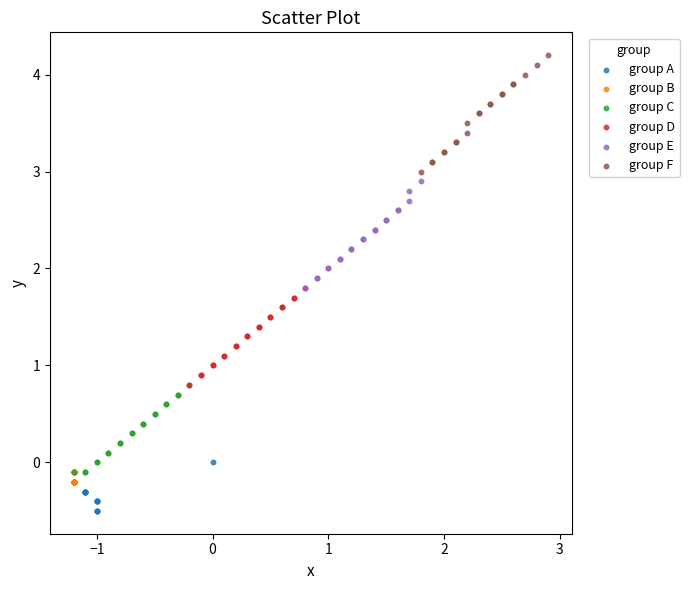

Which series has the largest Y range (max minus min)?

group F